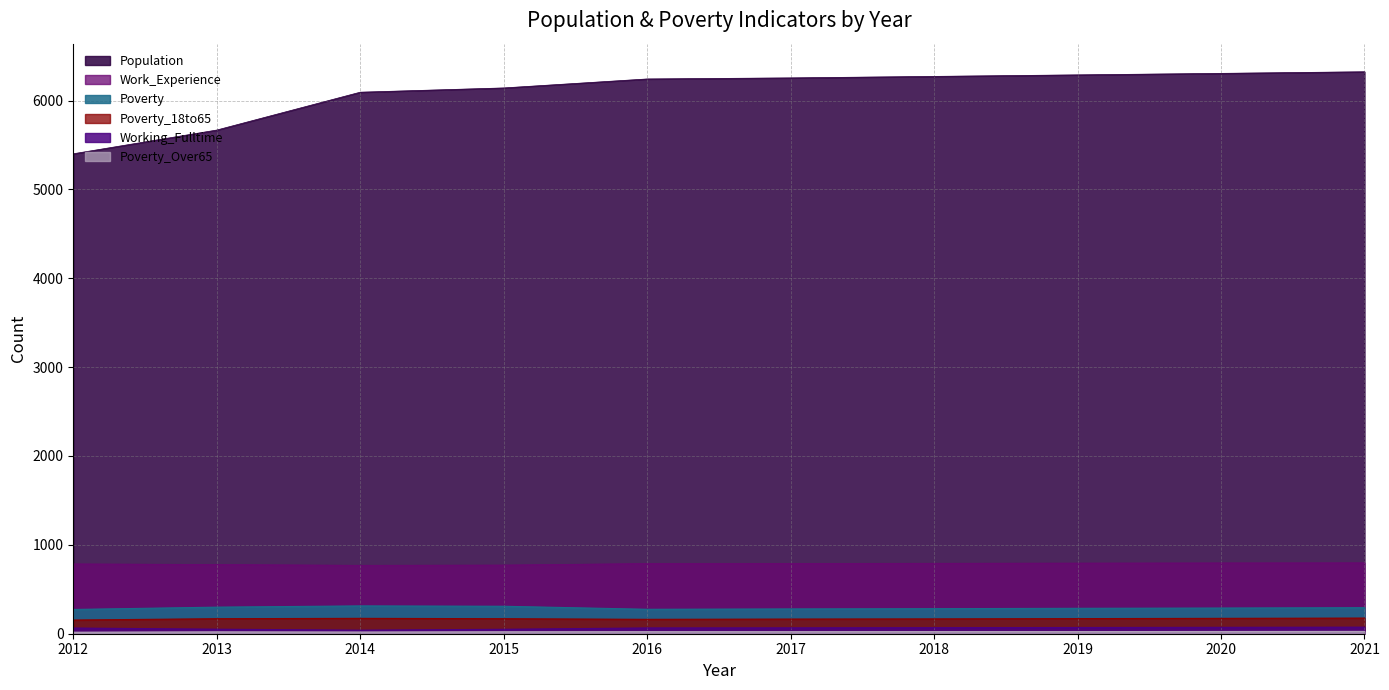

How many series are shown in this chart?

6